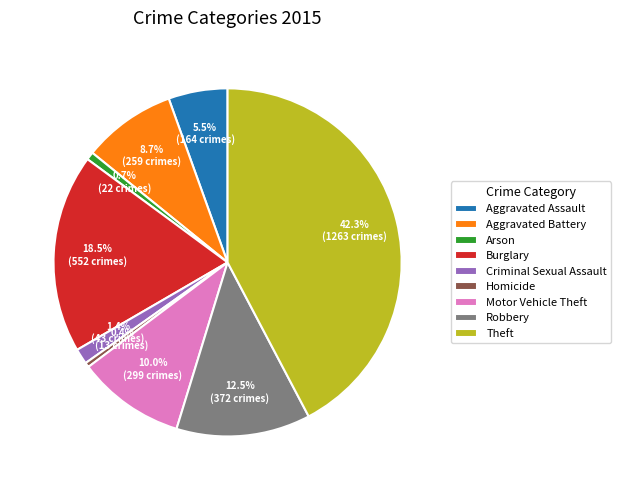

To the nearest percent, what is the difference between the Burglary and Arson slice percentages?

18%